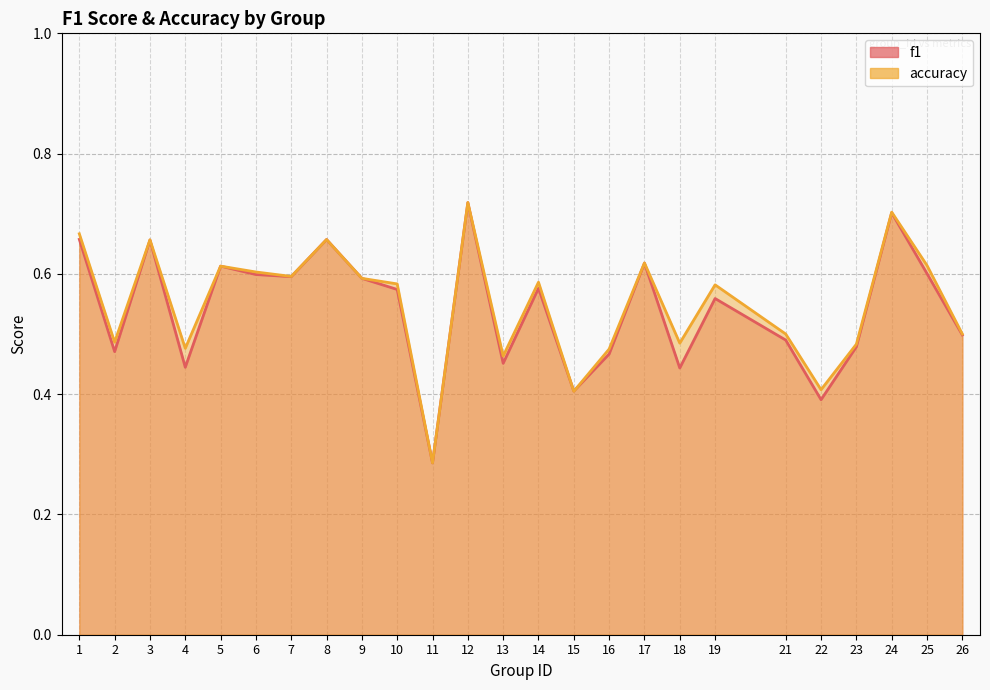

List the series in order of their overall mean, highest first.

accuracy, f1